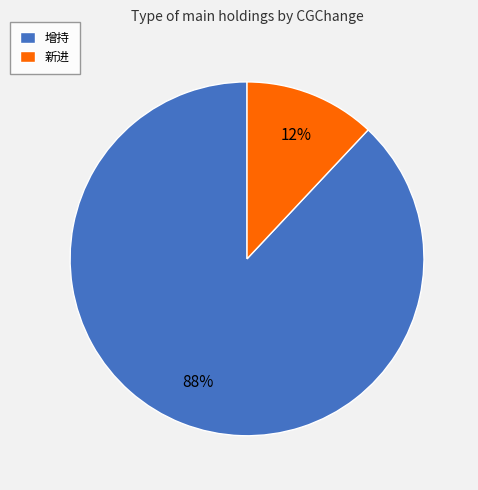

Do 增持 and 新进 together represent more than half of the pie?

Yes